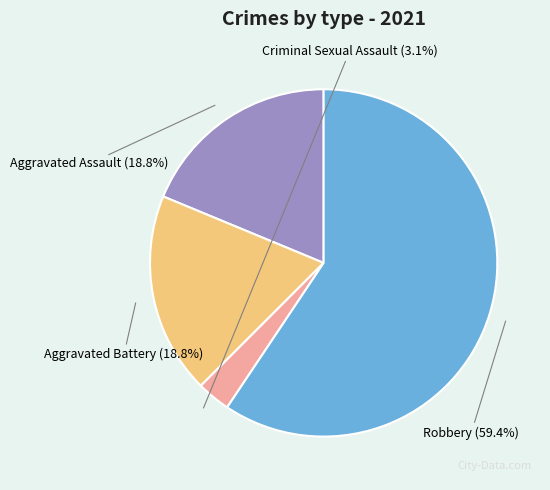

Which slice is the smallest?

Criminal Sexual Assault